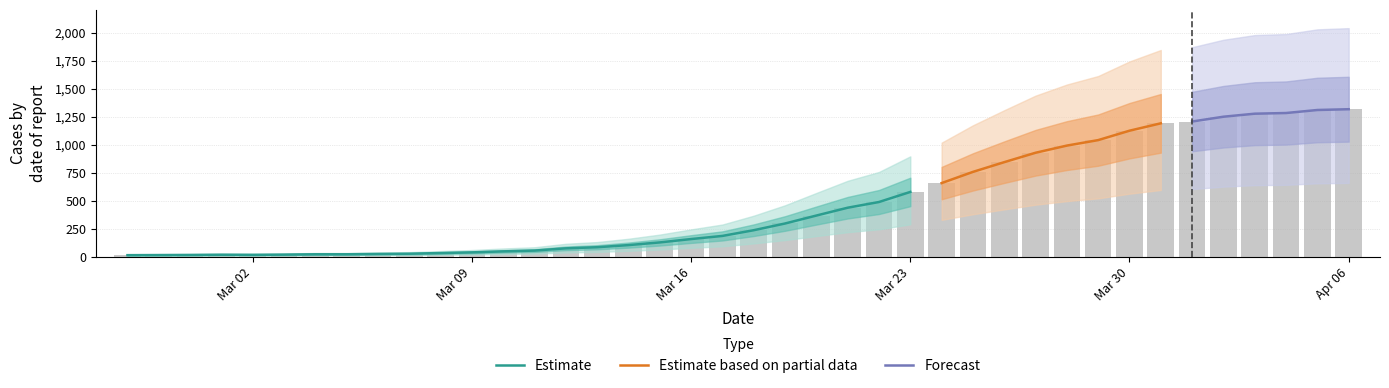

Between 2020-03-16 and 2020-03-08, which is larger?

2020-03-16